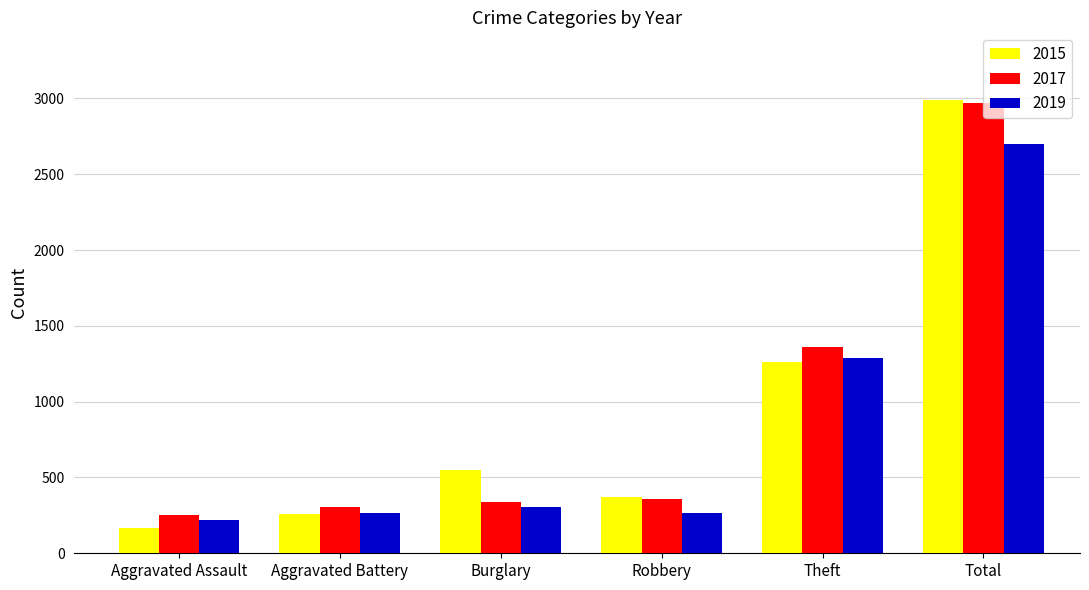

At Aggravated Assault, list the series in order from largest to smallest.

2017, 2019, 2015